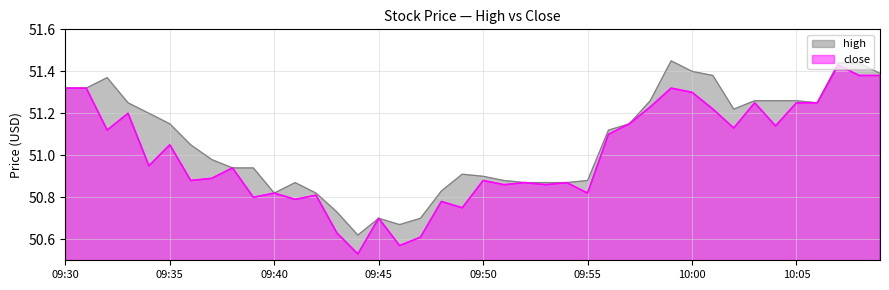

Which has a higher value, 09:37 or 09:57?

09:57